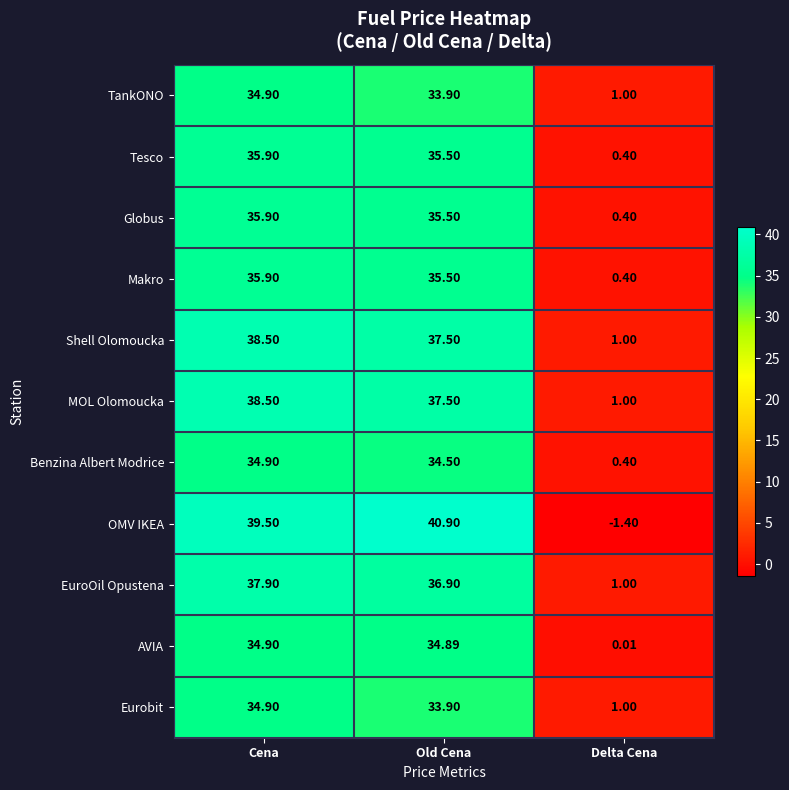

Which category has the highest value in the Globus series?

Cena